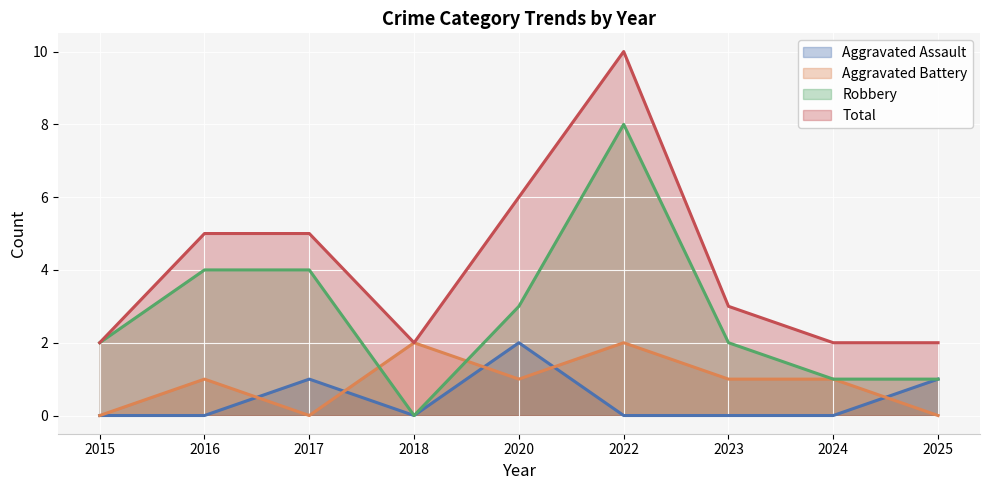

In Total, how many points are lower than both neighbors (excluding endpoints)?

1